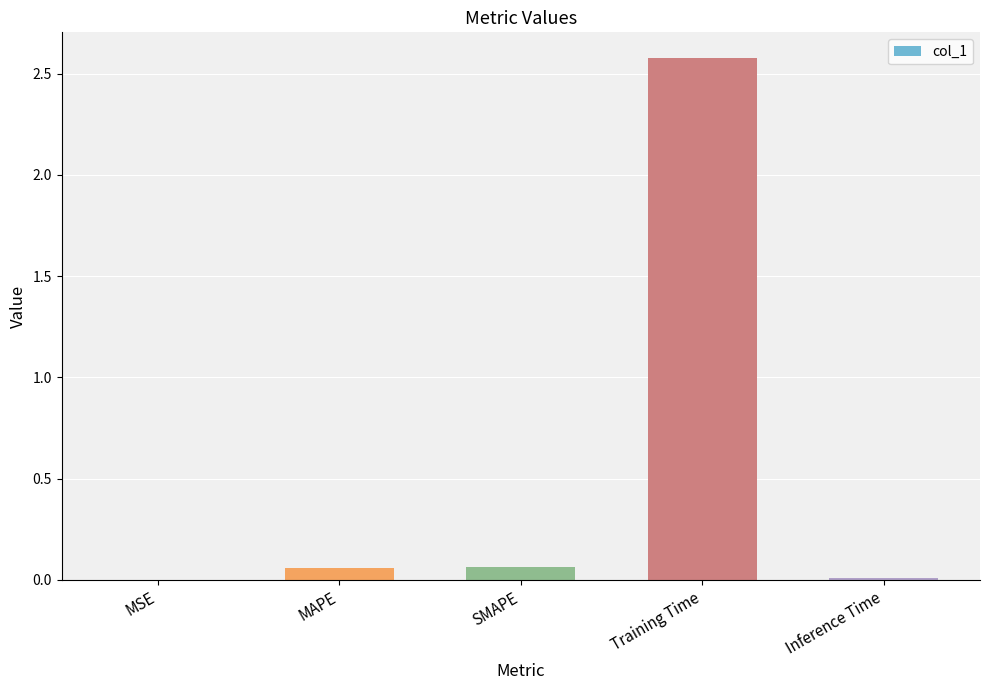

The chart shows a value of 0.0 at Inference Time. True or false?

True